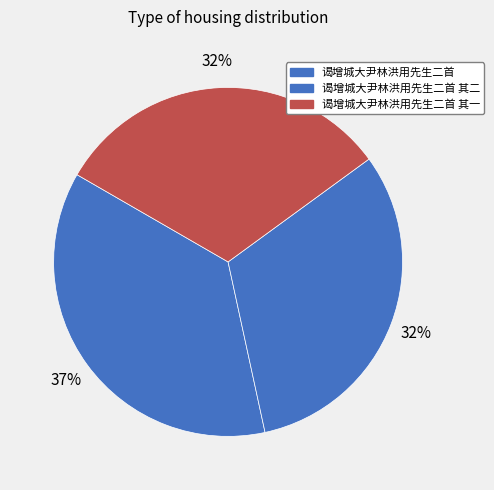

Which has a higher value, 谒增城大尹林洪用先生二首 其一 or 谒增城大尹林洪用先生二首 其二?

谒增城大尹林洪用先生二首 其二